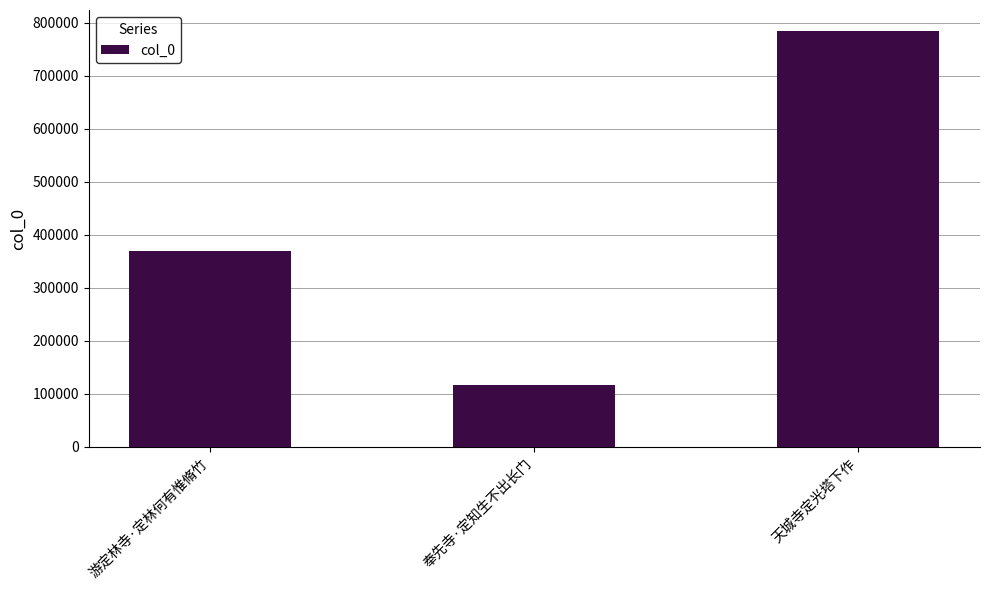

What is the value of the 2nd bar from the left?

116671